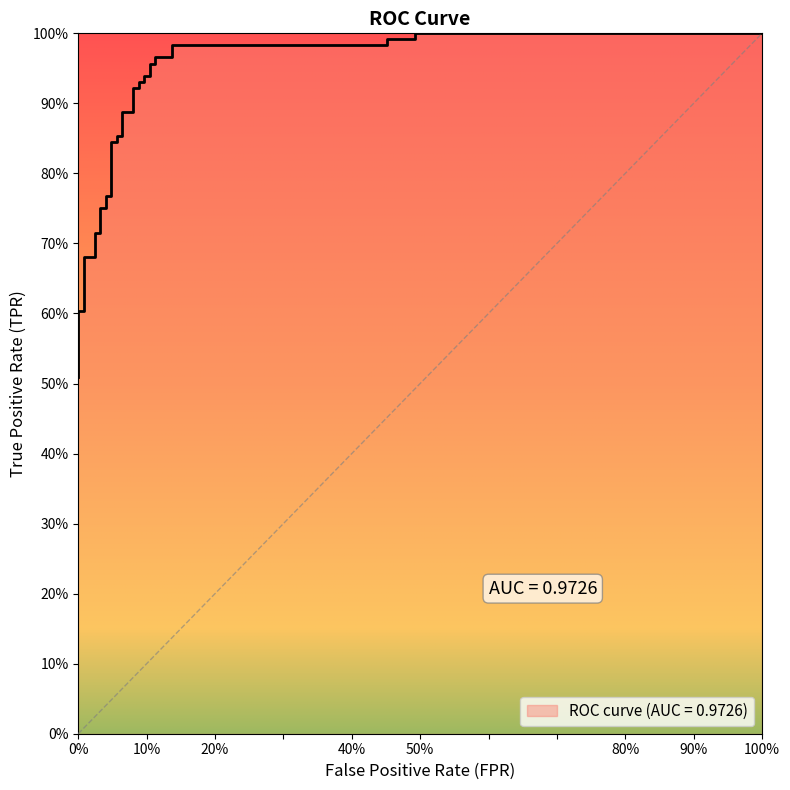

True or false: there are more than 0 points higher than both neighbors.

False